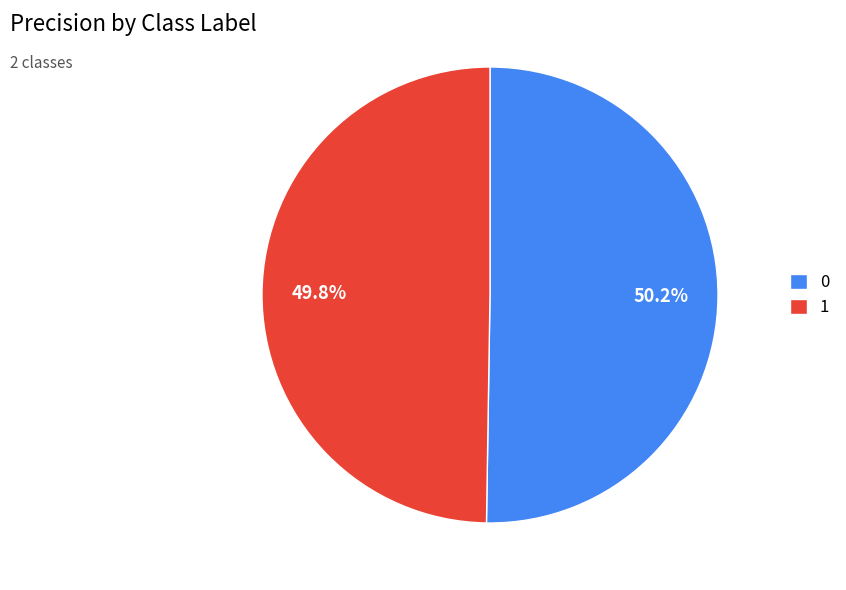

What is the ratio of the value at 1 to the value at 0?

1.0